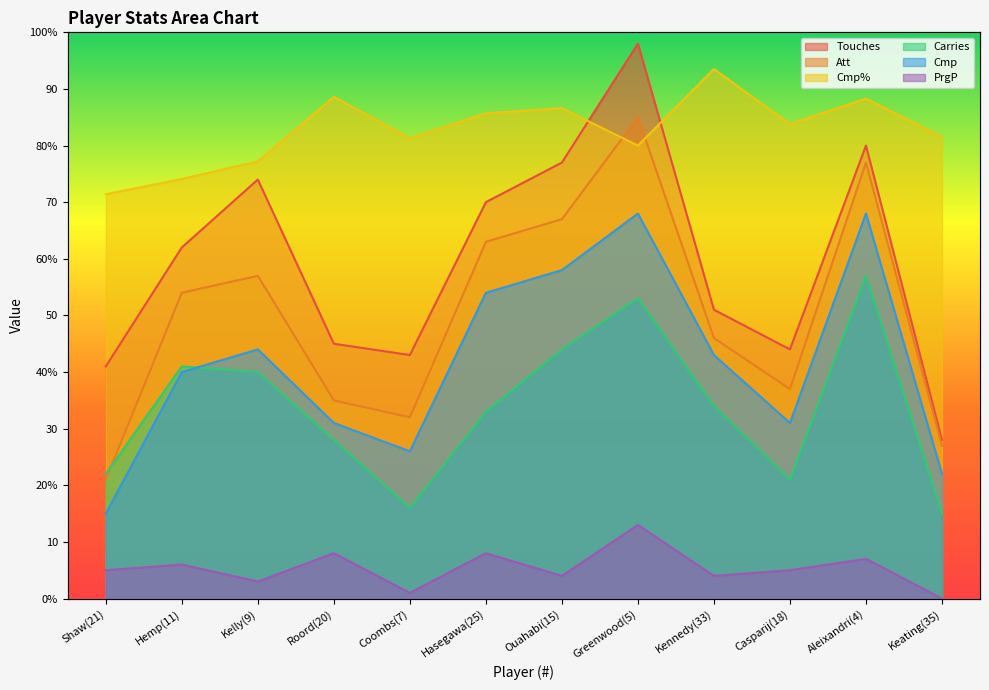

Reading left to right, list all the values displayed in this chart.

Touches: Shaw(21)=41.0	Hemp(11)=62.0	Kelly(9)=74.0	Roord(20)=45.0	Coombs(7)=43.0	Hasegawa(25)=70.0	Ouahabi(15)=77.0	Greenwood(5)=98.0	Kennedy(33)=51.0	Casparij(18)=44.0	Aleixandri(4)=80.0	Keating(35)=28.0
Att: Shaw(21)=21.0	Hemp(11)=54.0	Kelly(9)=57.0	Roord(20)=35.0	Coombs(7)=32.0	Hasegawa(25)=63.0	Ouahabi(15)=67.0	Greenwood(5)=85.0	Kennedy(33)=46.0	Casparij(18)=37.0	Aleixandri(4)=77.0	Keating(35)=27.0
Cmp%: Shaw(21)=71.4	Hemp(11)=74.1	Kelly(9)=77.2	Roord(20)=88.6	Coombs(7)=81.3	Hasegawa(25)=85.7	Ouahabi(15)=86.6	Greenwood(5)=80.0	Kennedy(33)=93.5	Casparij(18)=83.8	Aleixandri(4)=88.3	Keating(35)=81.5
Carries: Shaw(21)=22.0	Hemp(11)=41.0	Kelly(9)=40.0	Roord(20)=28.0	Coombs(7)=16.0	Hasegawa(25)=33.0	Ouahabi(15)=44.0	Greenwood(5)=53.0	Kennedy(33)=34.0	Casparij(18)=21.0	Aleixandri(4)=57.0	Keating(35)=15.0
Cmp: Shaw(21)=15.0	Hemp(11)=40.0	Kelly(9)=44.0	Roord(20)=31.0	Coombs(7)=26.0	Hasegawa(25)=54.0	Ouahabi(15)=58.0	Greenwood(5)=68.0	Kennedy(33)=43.0	Casparij(18)=31.0	Aleixandri(4)=68.0	Keating(35)=22.0
PrgP: Shaw(21)=5.0	Hemp(11)=6.0	Kelly(9)=3.0	Roord(20)=8.0	Coombs(7)=1.0	Hasegawa(25)=8.0	Ouahabi(15)=4.0	Greenwood(5)=13.0	Kennedy(33)=4.0	Casparij(18)=5.0	Aleixandri(4)=7.0	Keating(35)=0.0